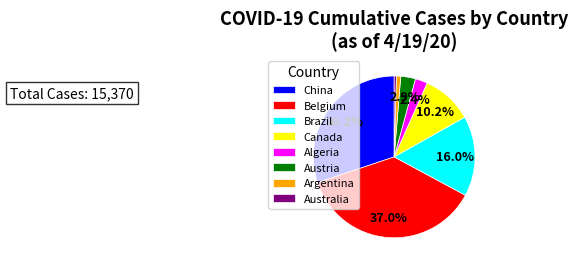

Which has a higher value, Algeria or Argentina?

Algeria